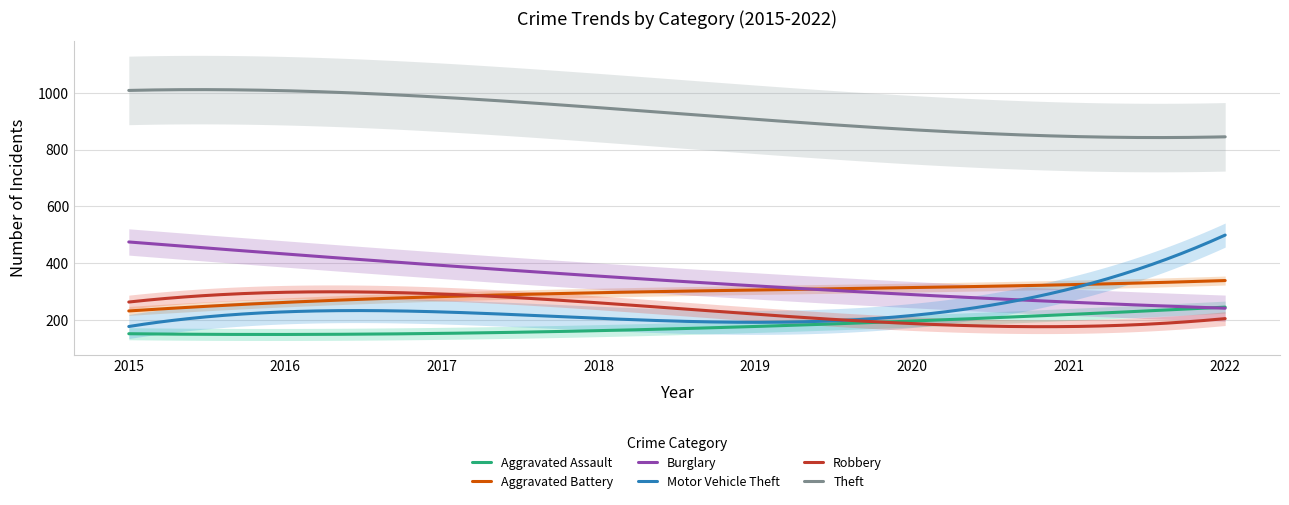

Which series changed the most between 2017 and 2020?

Robbery